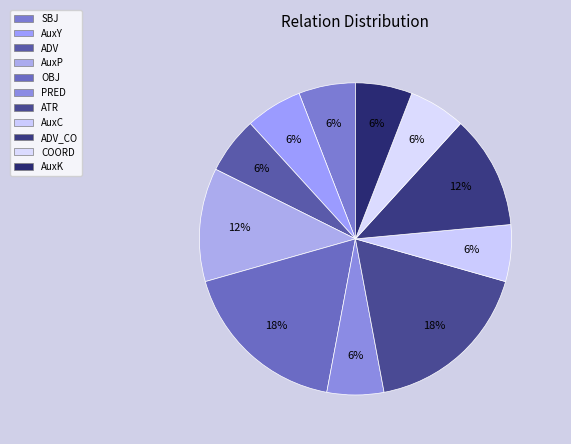

Rank the categories by value from lowest to highest.

SBJ, AuxY, ADV, PRED, AuxC, COORD, AuxK, AuxP, ADV_CO, OBJ, ATR